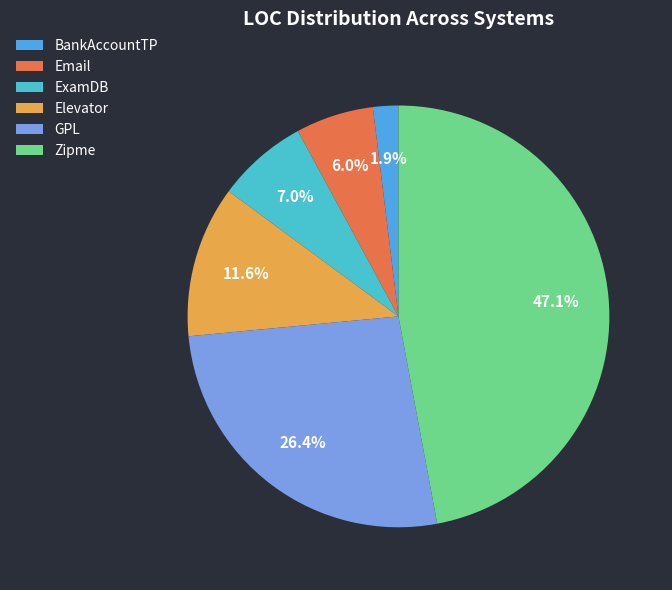

To the nearest percent, what is the difference between the largest and smallest slice percentages?

45%